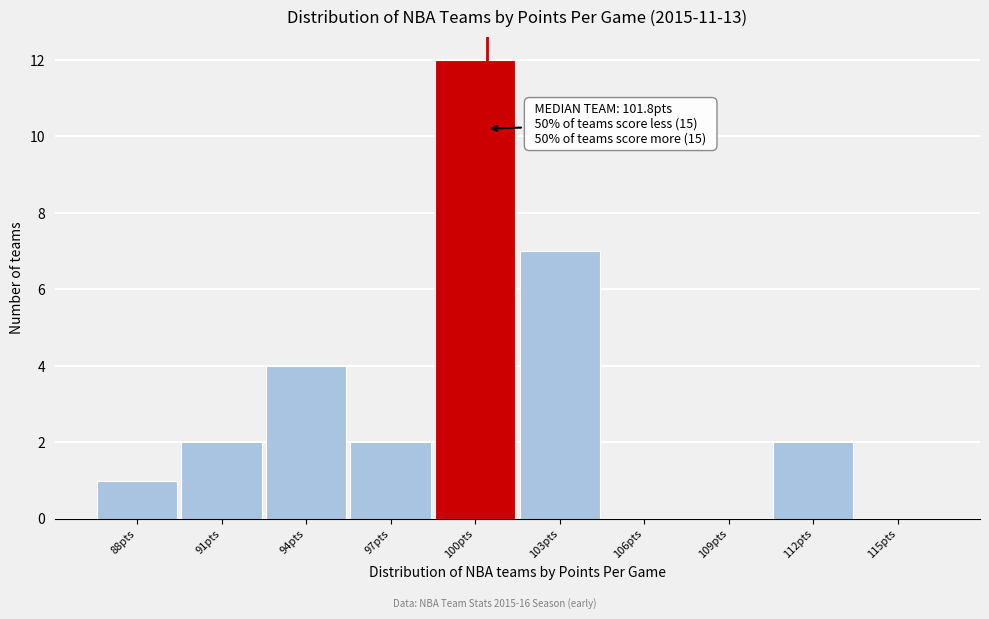

Reading right to left, extract all data points from this chart.

115pts=0	112pts=2	109pts=0	106pts=0	103pts=7	100pts=12	97pts=2	94pts=4	91pts=2	88pts=1